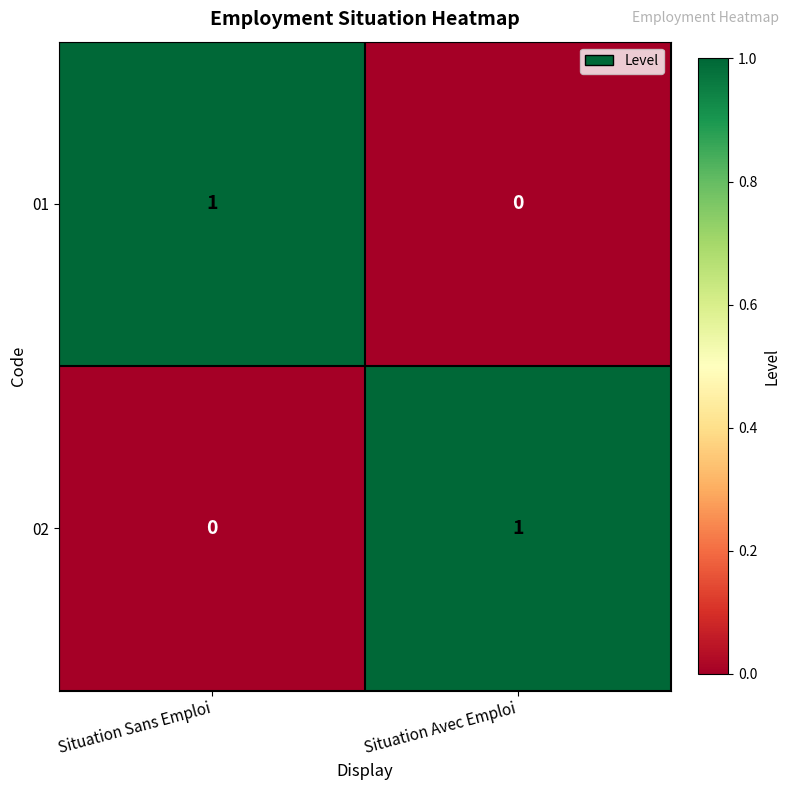

What is the greatest value displayed?

1